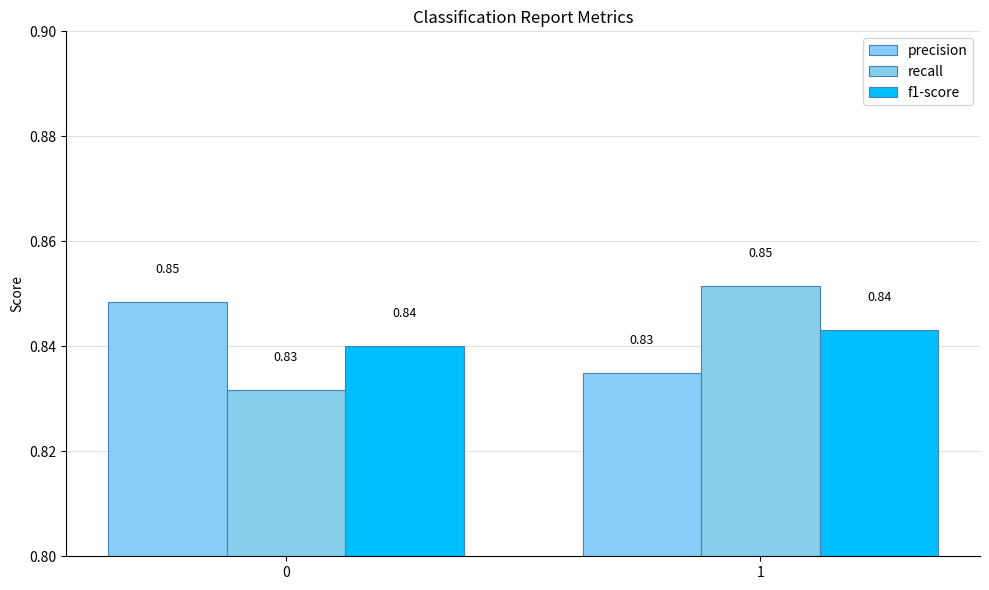

Count the number of data series in this chart.

3